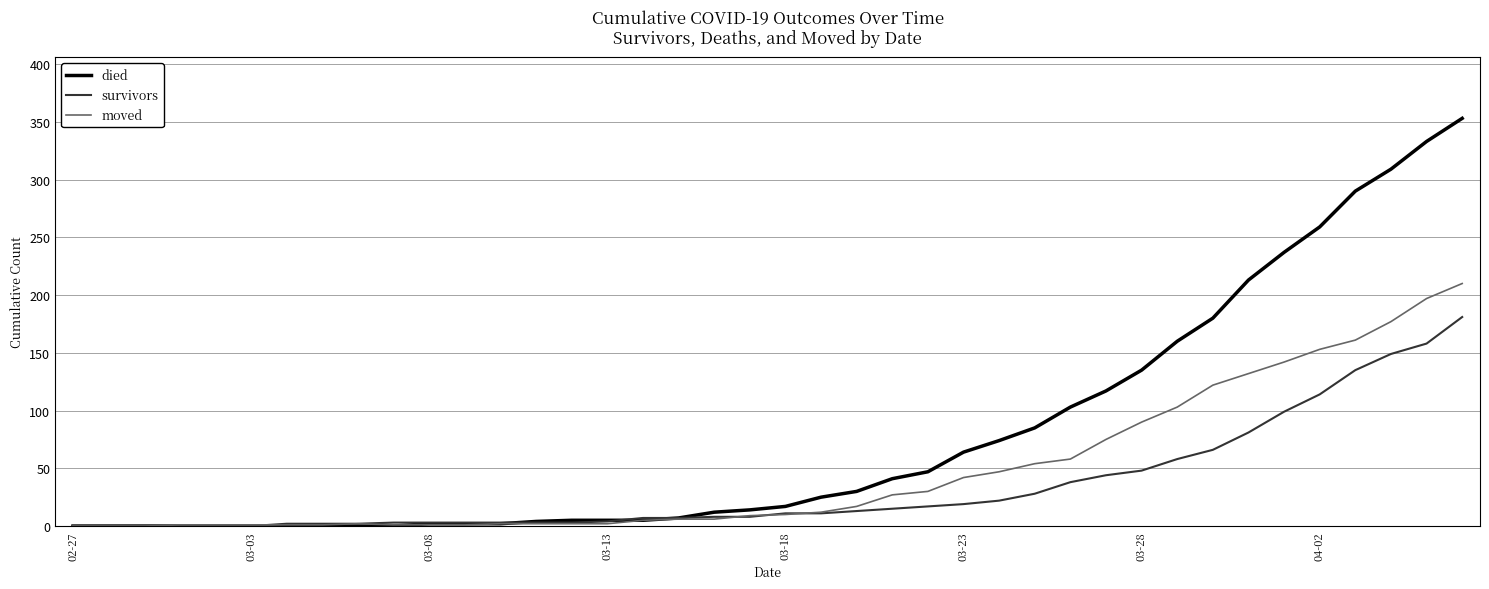

Which series has the largest range (max minus min)?

died